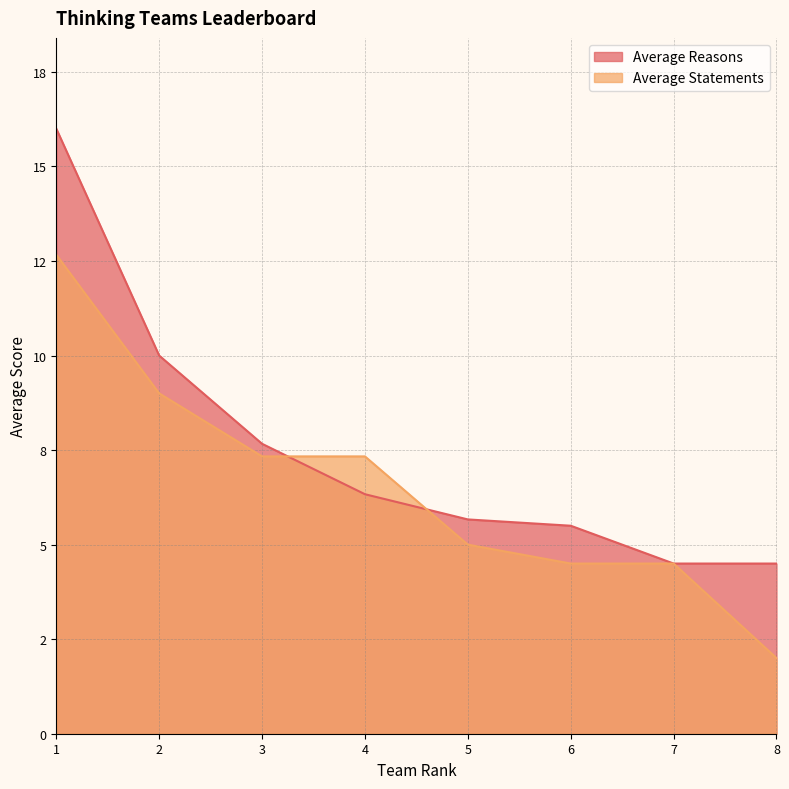

How many data points in Average Reasons are less than 6?

4